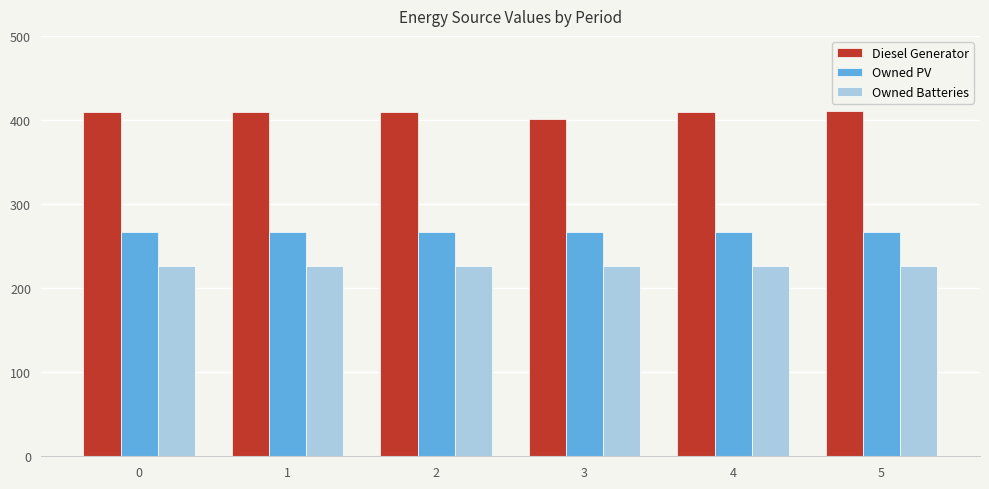

List the series in order of their overall mean, lowest first.

Owned Batteries, Owned PV, Diesel Generator